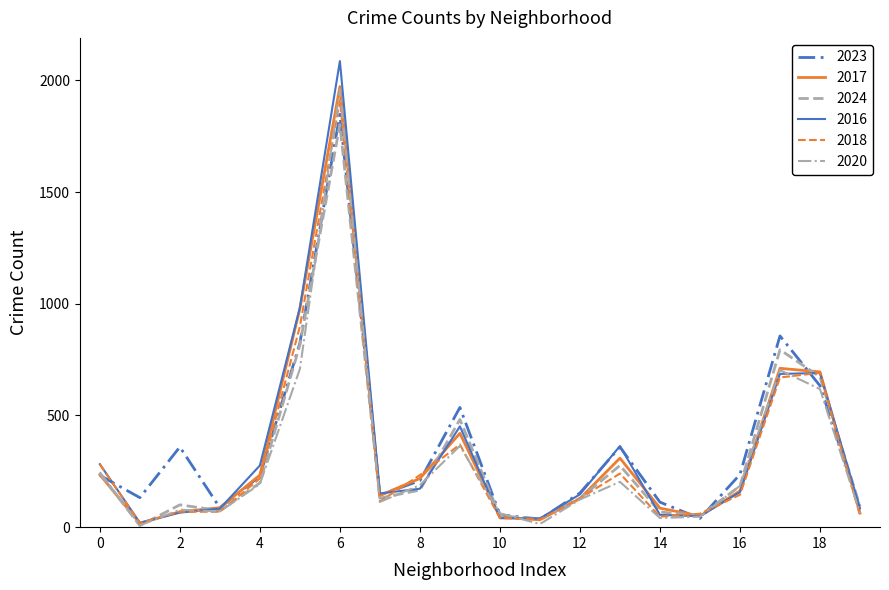

True or false: 2023 has more than 2 interior local peaks.

True